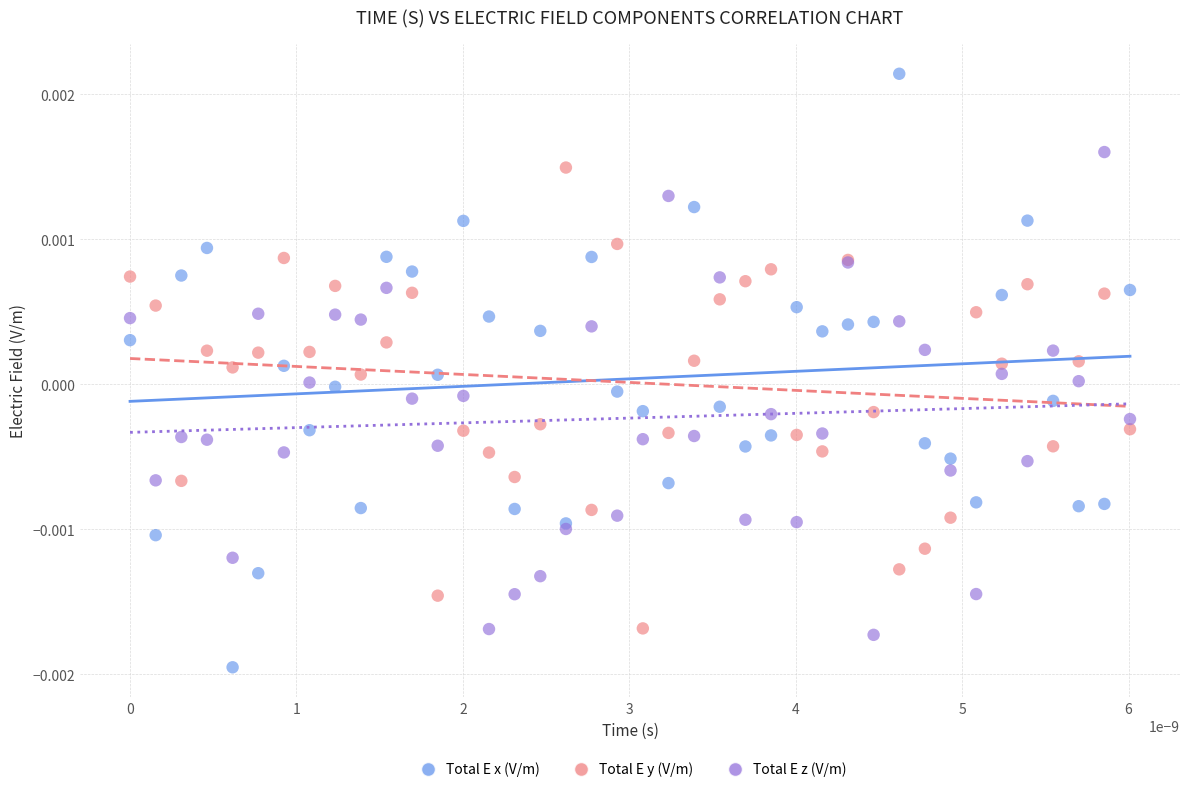

Which series contains the highest Y value?

Total E x (V/m)